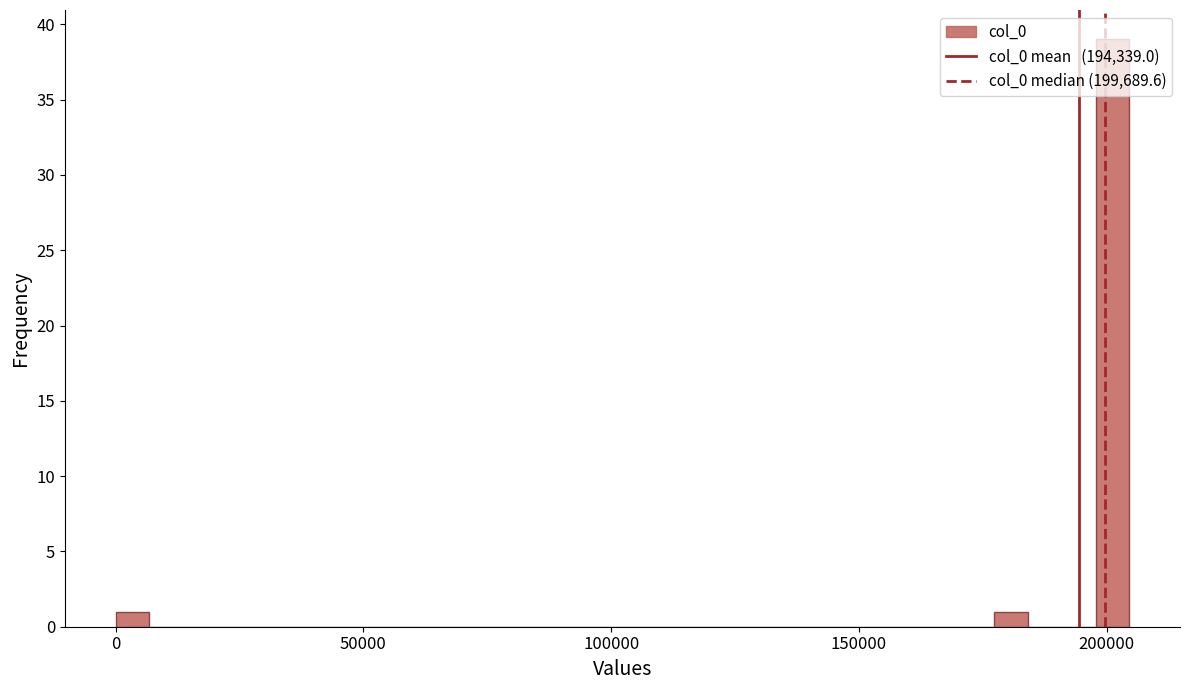

Read against the x-axis, roughly where is the centre of the tallest bar?

200000